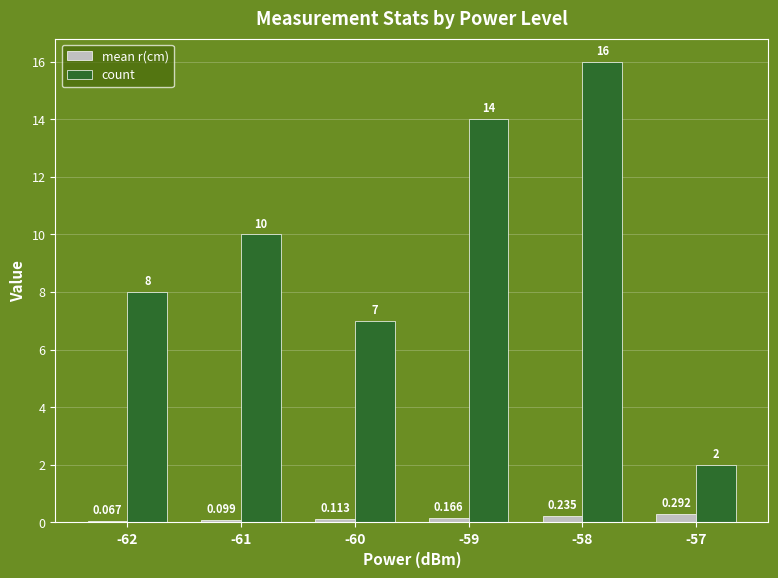

List the series in order of their overall mean, highest first.

count, mean r(cm)